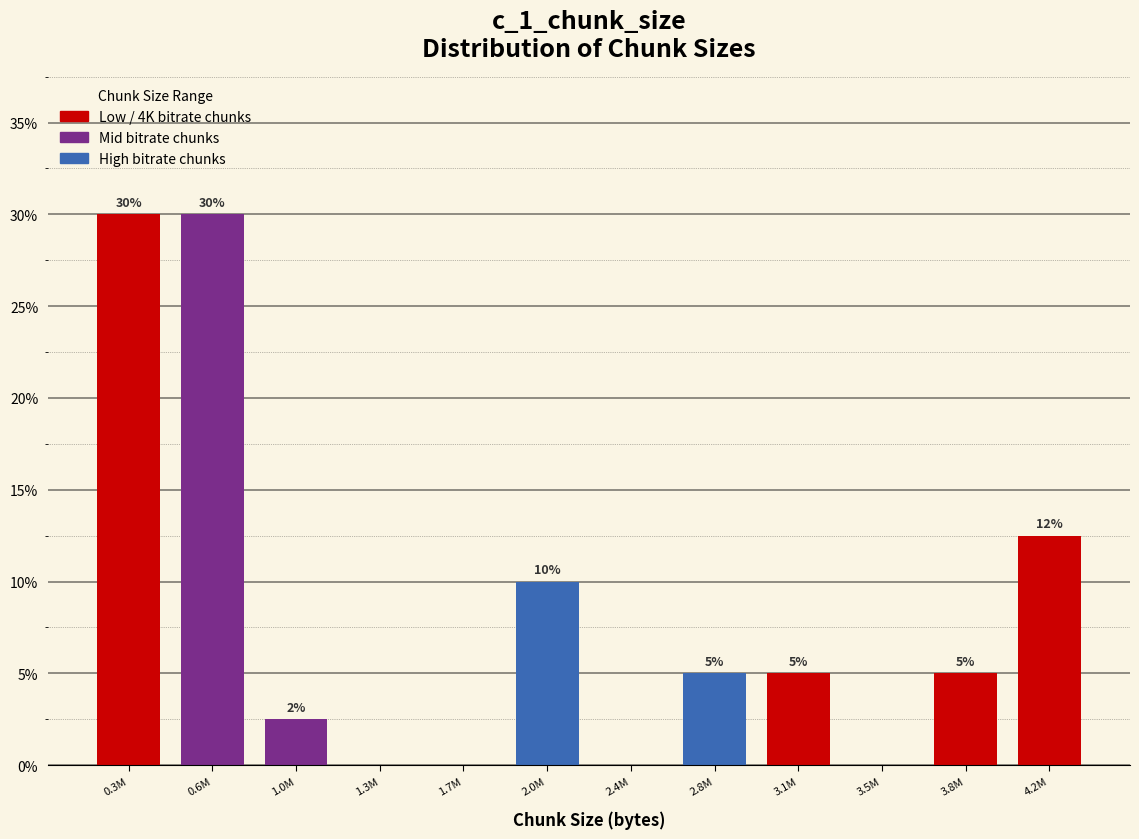

Which has a higher value, 4.2M or 3.5M?

4.2M